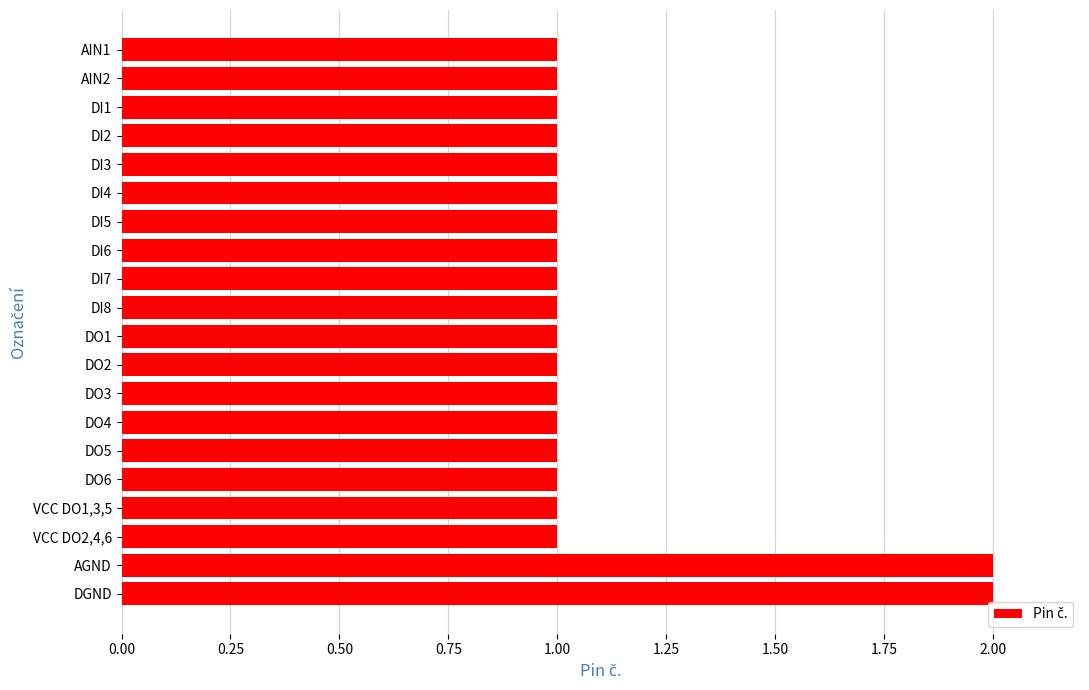

What is the smallest value displayed?

1